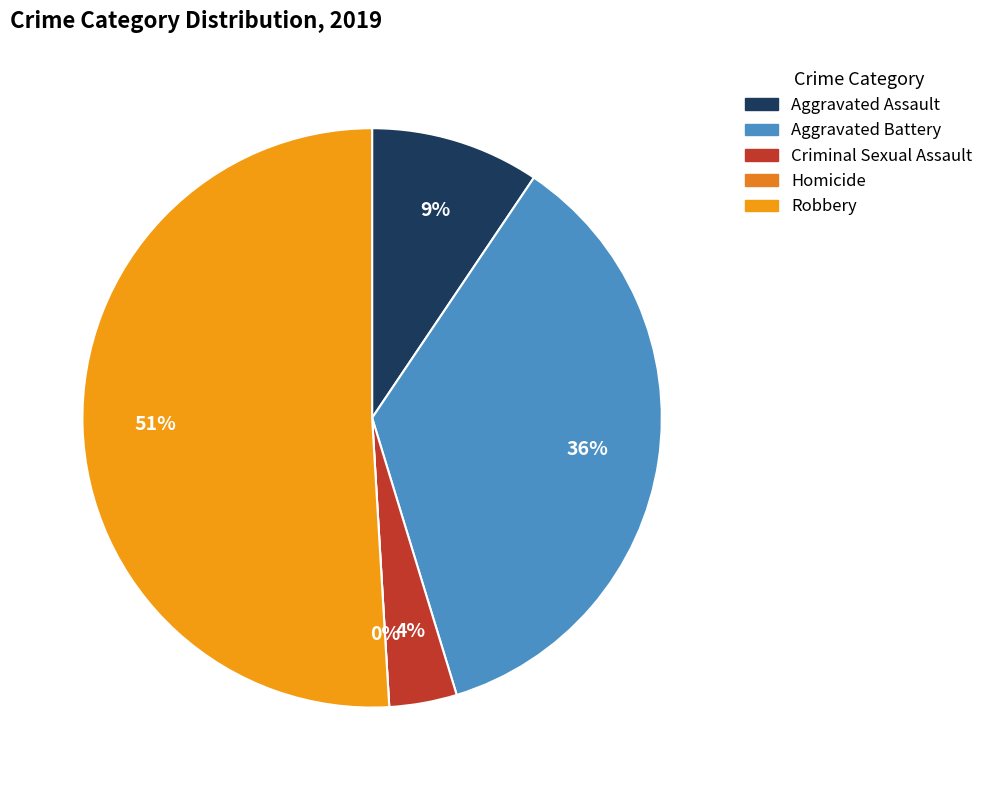

How much of the chart is everything except Robbery?

49.1%